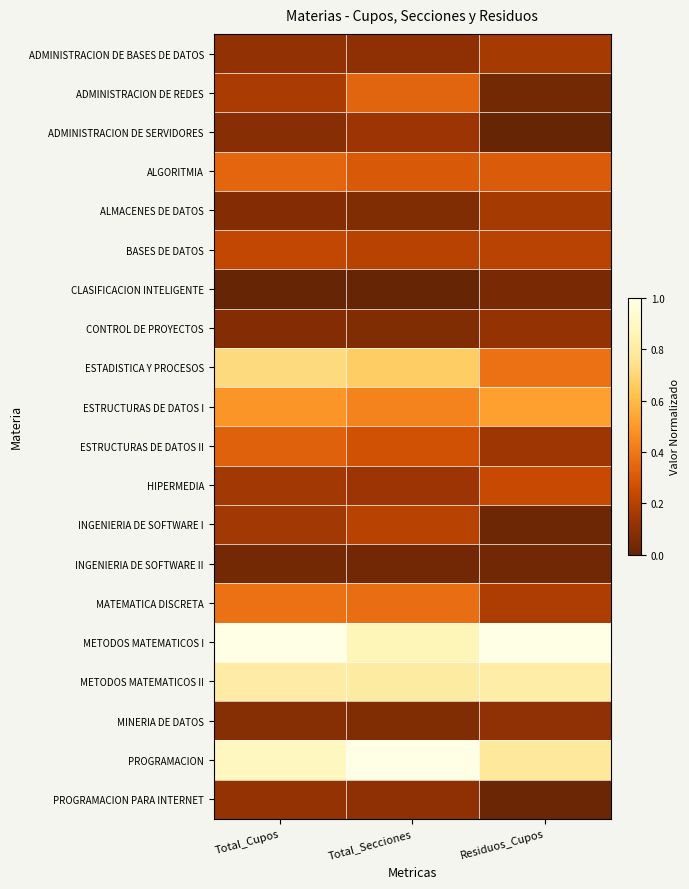

How many series are shown in this chart?

20